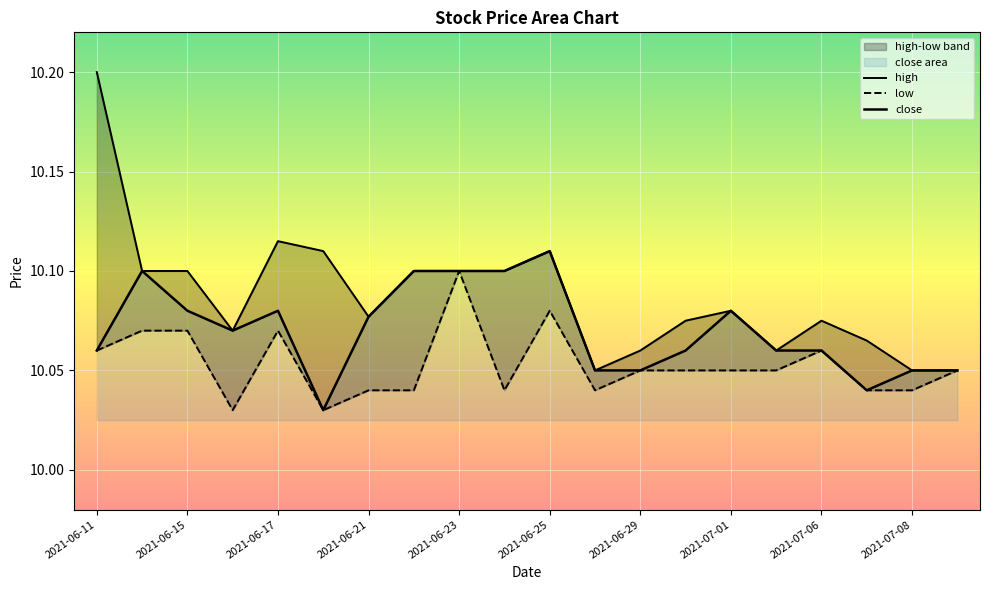

Reading left to right, transcribe all the data shown in this chart.

high: 10.2	10.1	10.1	10.1	10.1	10.1	10.1	10.1	10.1	10.1	10.1	10.1	10.1	10.1	10.1	10.1	10.1	10.1	10.1	10.1
low: 10.1	10.1	10.1	10.0	10.1	10.0	10.0	10.0	10.1	10.0	10.1	10.0	10.1	10.1	10.1	10.1	10.1	10.0	10.0	10.1
close: 10.1	10.1	10.1	10.1	10.1	10.0	10.1	10.1	10.1	10.1	10.1	10.1	10.1	10.1	10.1	10.1	10.1	10.0	10.1	10.1